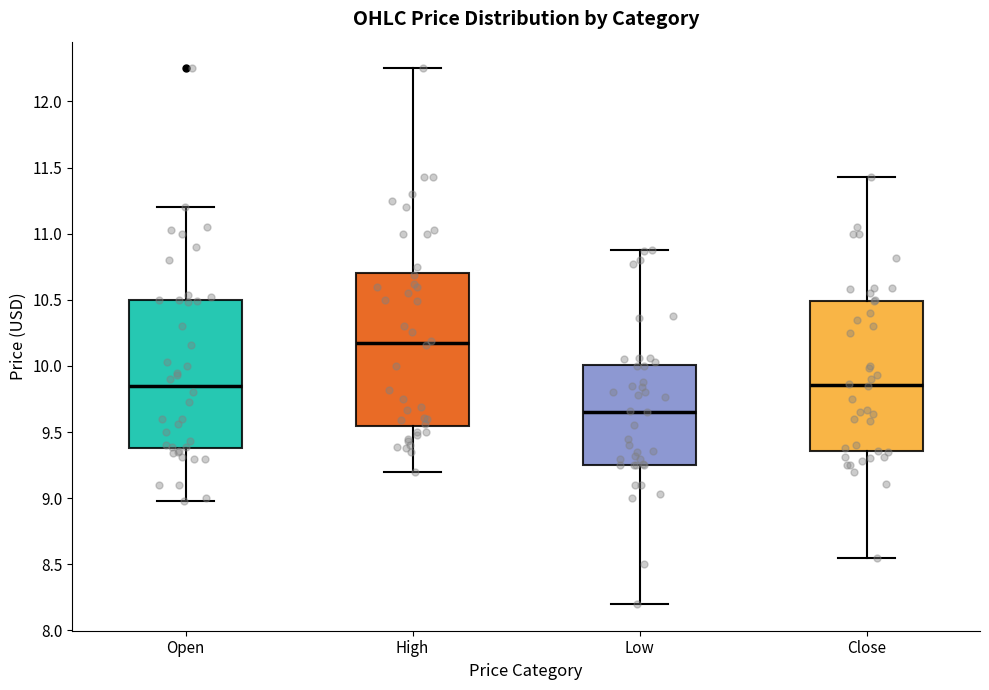

Reading left to right, read every box against the y-axis: the position of its median line, the range the box covers, and the ends of its whiskers. The values are not printed on the chart, so give them approximately, as read against the axis.

Open: median 9.85, box 9.40 to 10.50, whiskers 9.00 to 11.20
High: median 10.20, box 9.55 to 10.70, whiskers 9.20 to 12.25
Low: median 9.65, box 9.25 to 10.00, whiskers 8.20 to 10.90
Close: median 9.85, box 9.35 to 10.50, whiskers 8.55 to 11.45